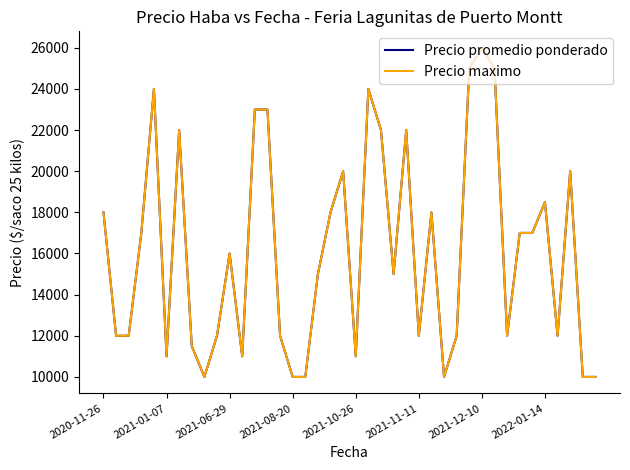

Which series has the widest spread of values?

Precio promedio ponderado